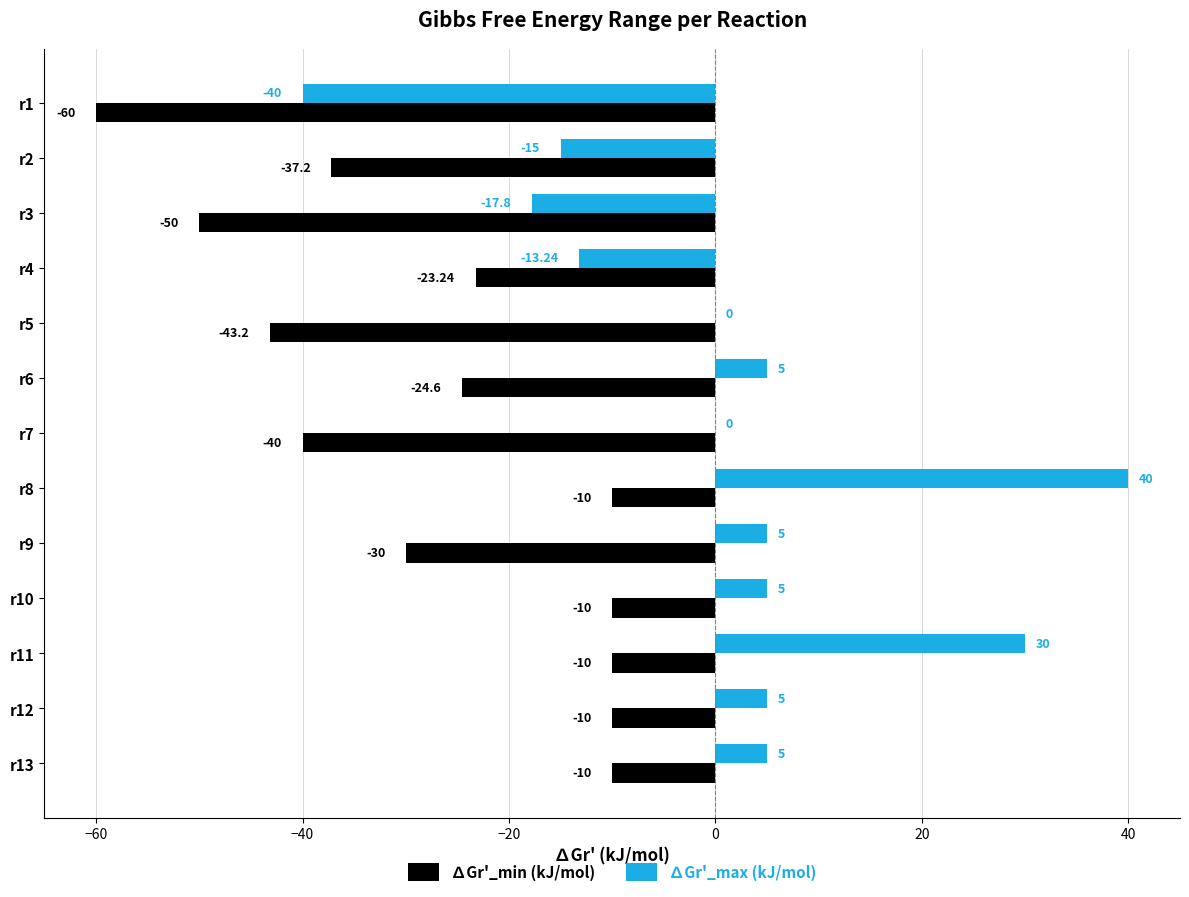

At which category is the sum across all series the highest?

r8